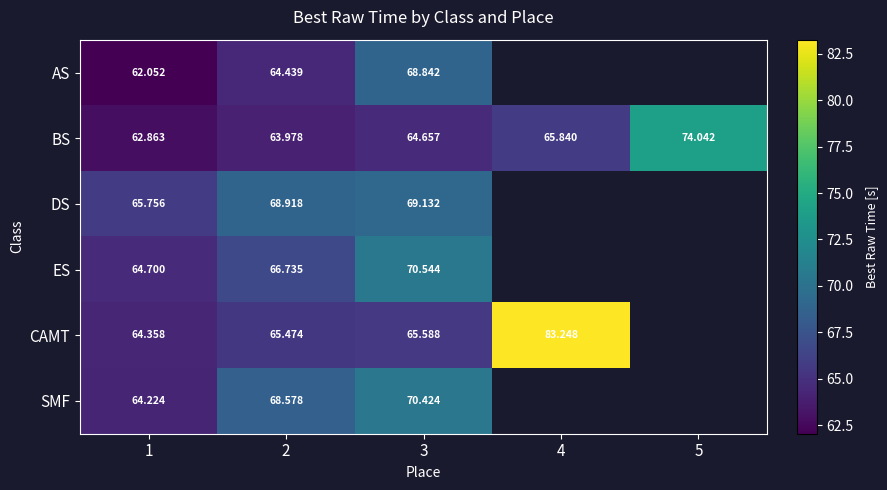

Which series changed the most between 1 and 2?

SMF